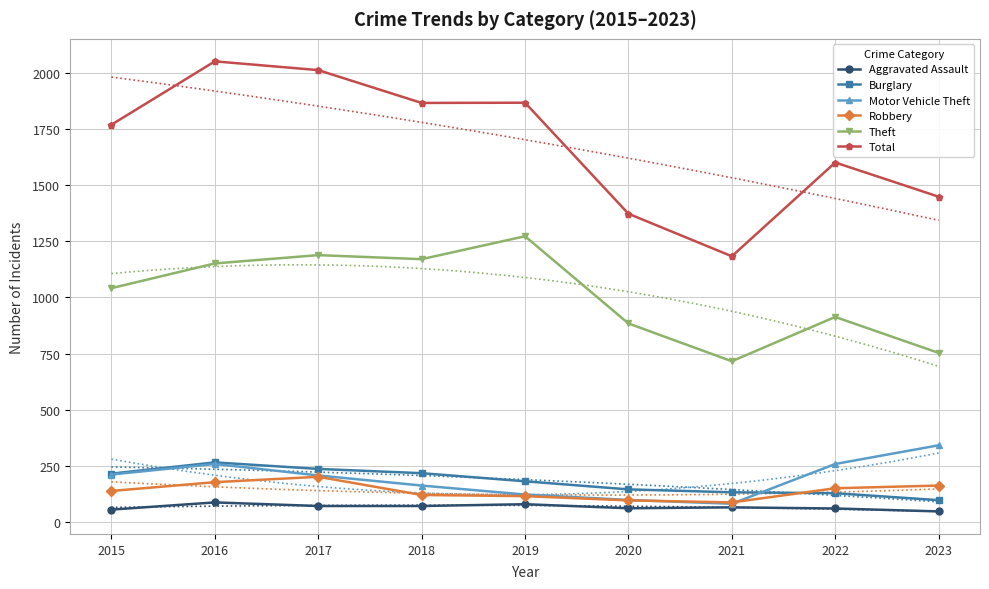

Is this an area chart (filled region under the line)?

No